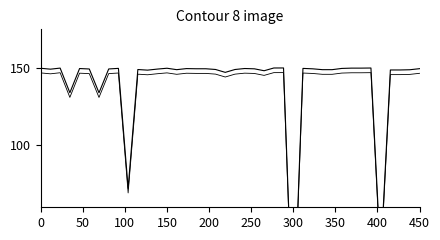

True or false: Elapsed_time has more than 1 points higher than both neighbors.

True